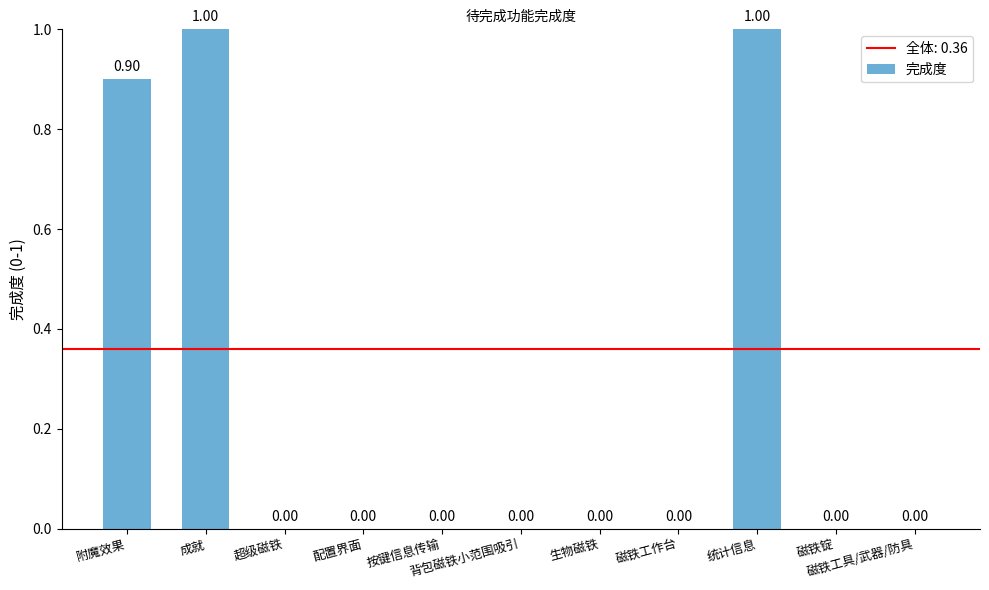

Reading right to left, transcribe all the data shown in this chart.

0.0	0.0	1.0	0.0	0.0	0.0	0.0	0.0	0.0	1.0	0.9